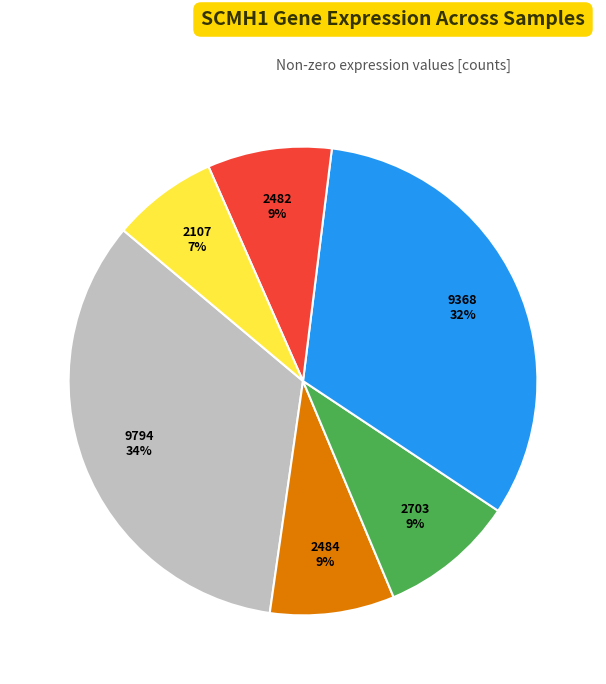

Does any single category account for the majority?

No